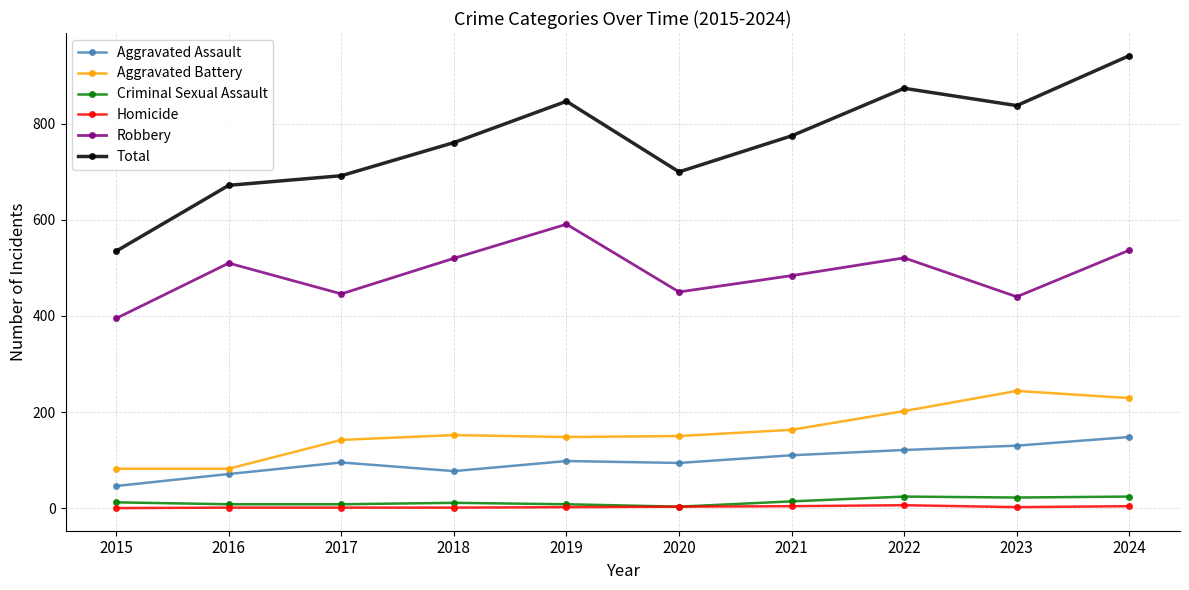

The Robbery series shows 128 at 2015. True or false?

False